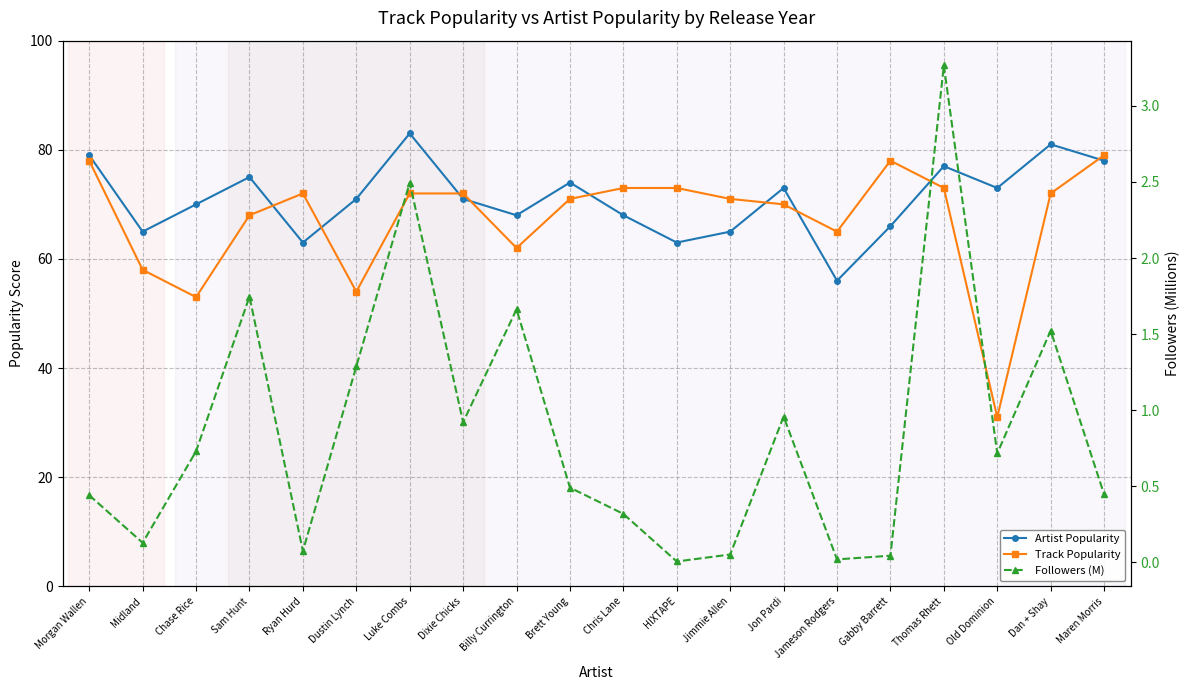

How many intersections are there between Artist Popularity and Track Popularity?

9